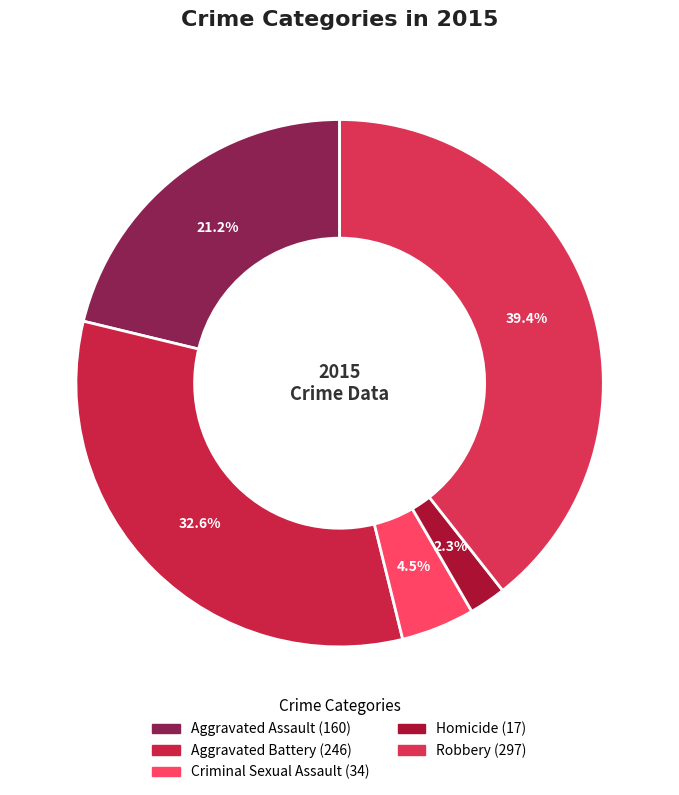

What percentage is the Aggravated Battery slice, to the nearest percent?

33%